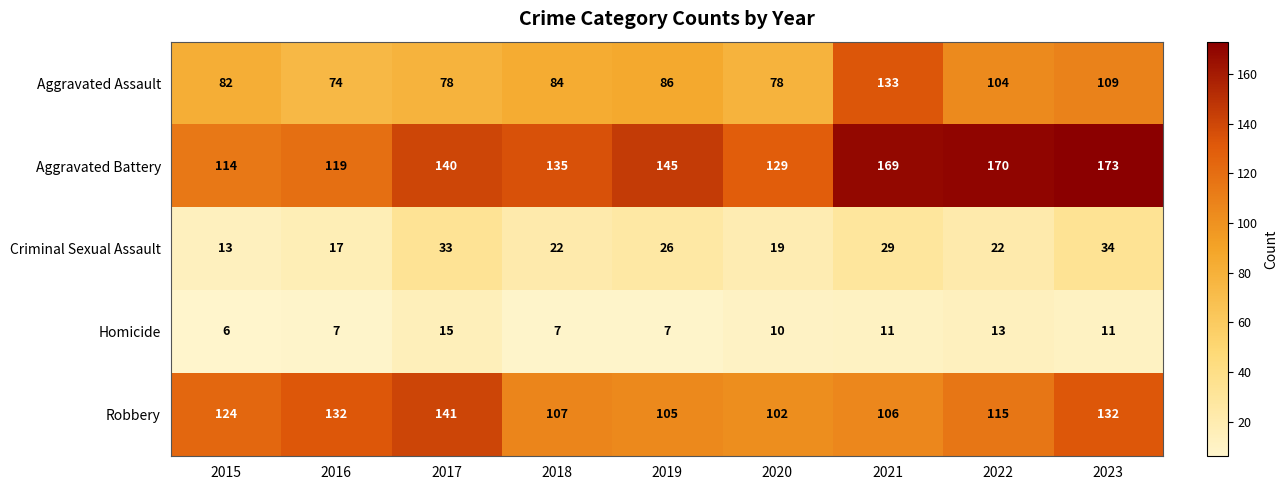

The value of Aggravated Assault at 2015 is 82. True or false?

True